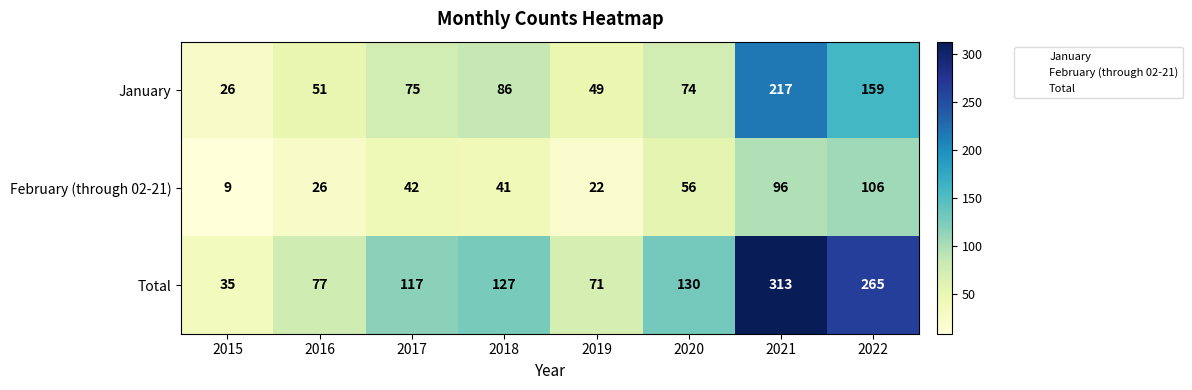

List the series in order of their overall mean, highest first.

Total, January, February (through 02-21)